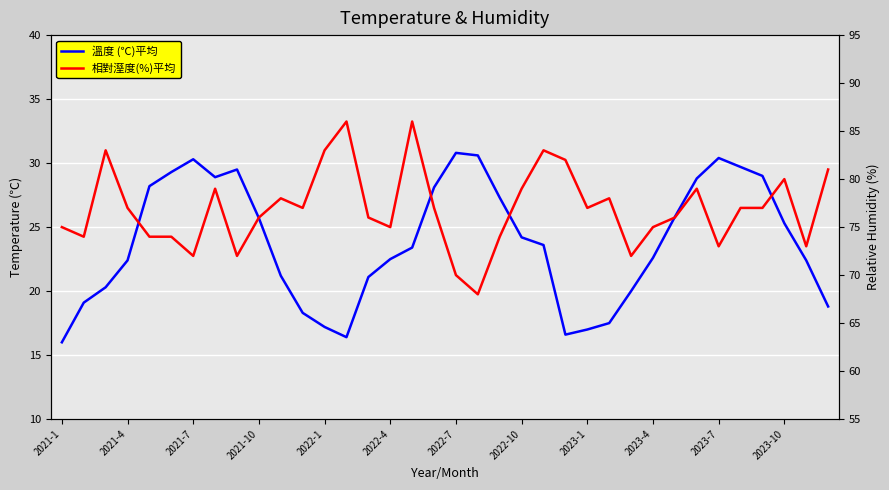

What is the difference between the second highest and minimum values in the 溫度 (℃)平均 series?

14.6